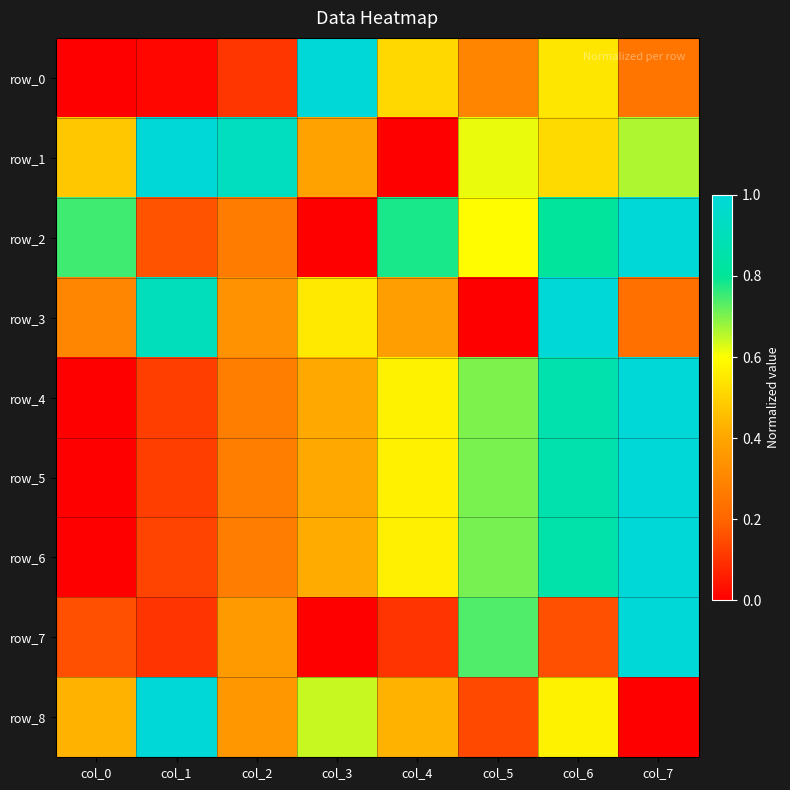

Which label corresponds to the largest value in the chart?

col_3